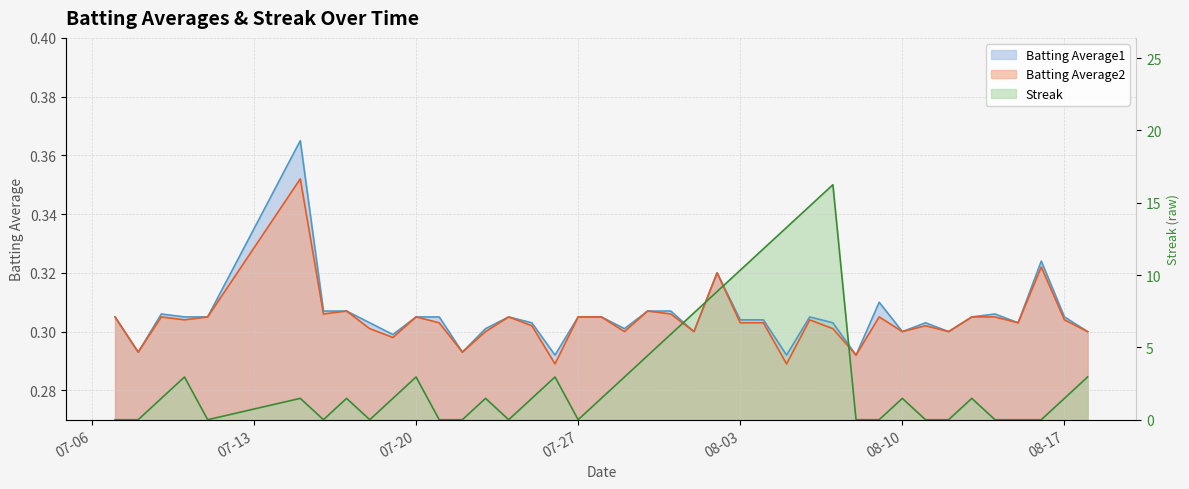

Where do Batting Average2 and Streak first cross each other?

2010-07-31 and 2010-08-01